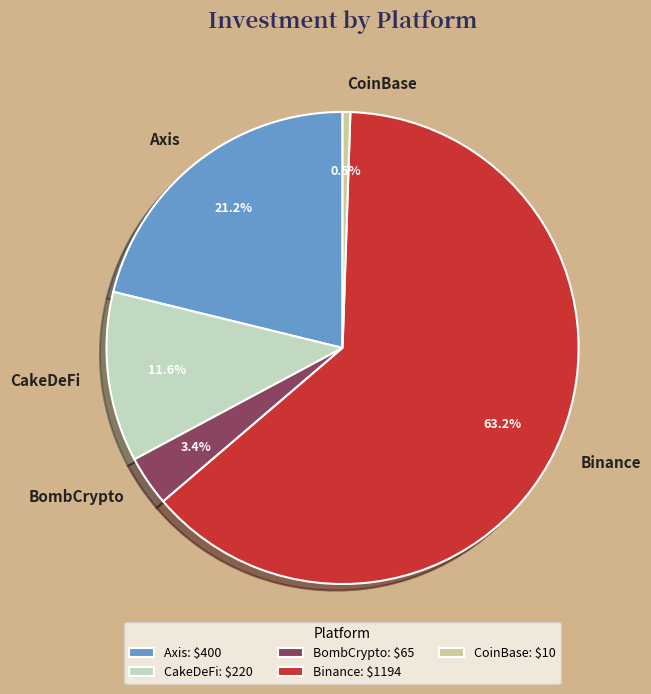

Rank the categories by value from lowest to highest.

CoinBase, BombCrypto, CakeDeFi, Axis, Binance